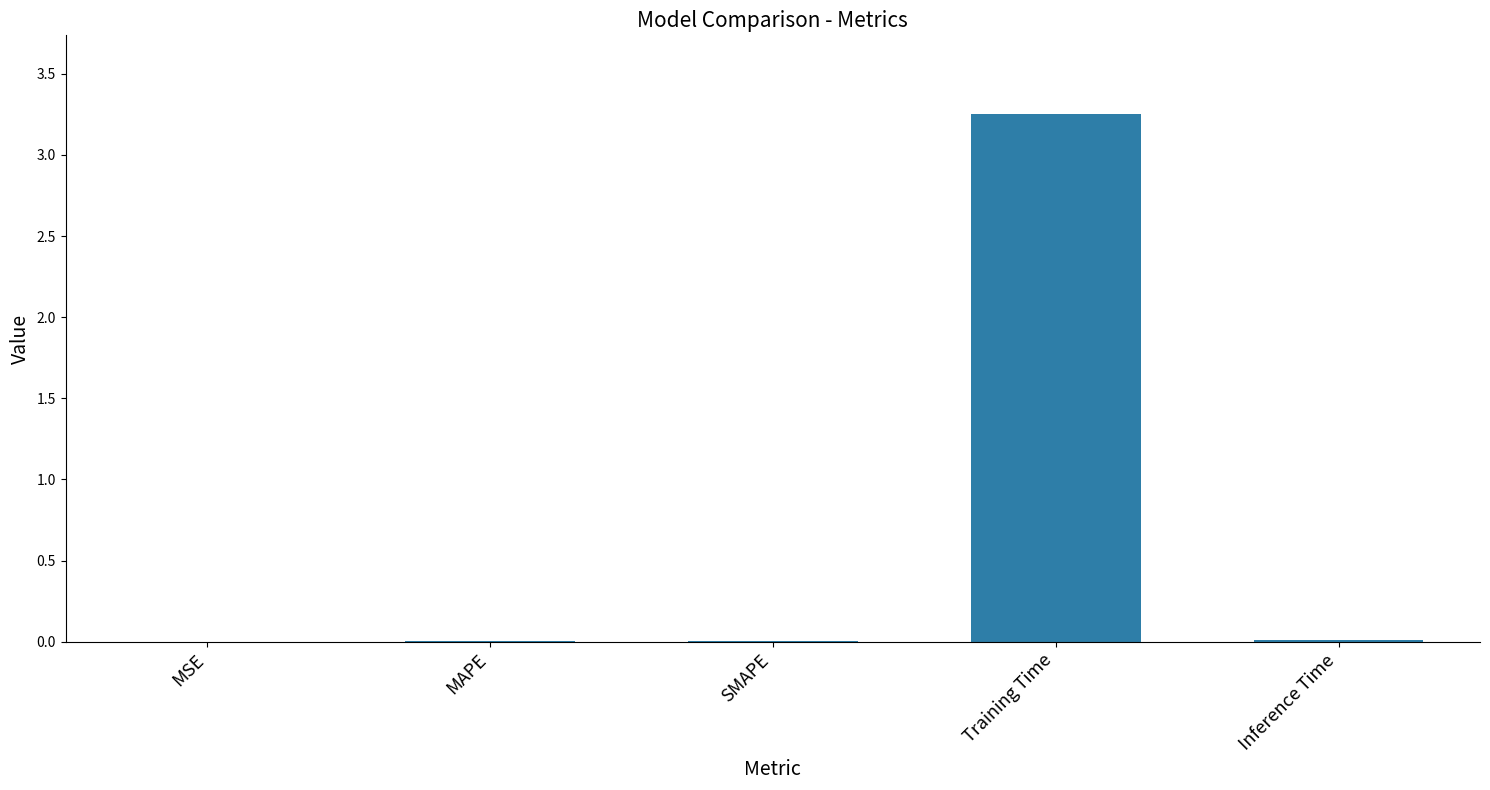

True or false: the data shows 0.0 at MSE.

True